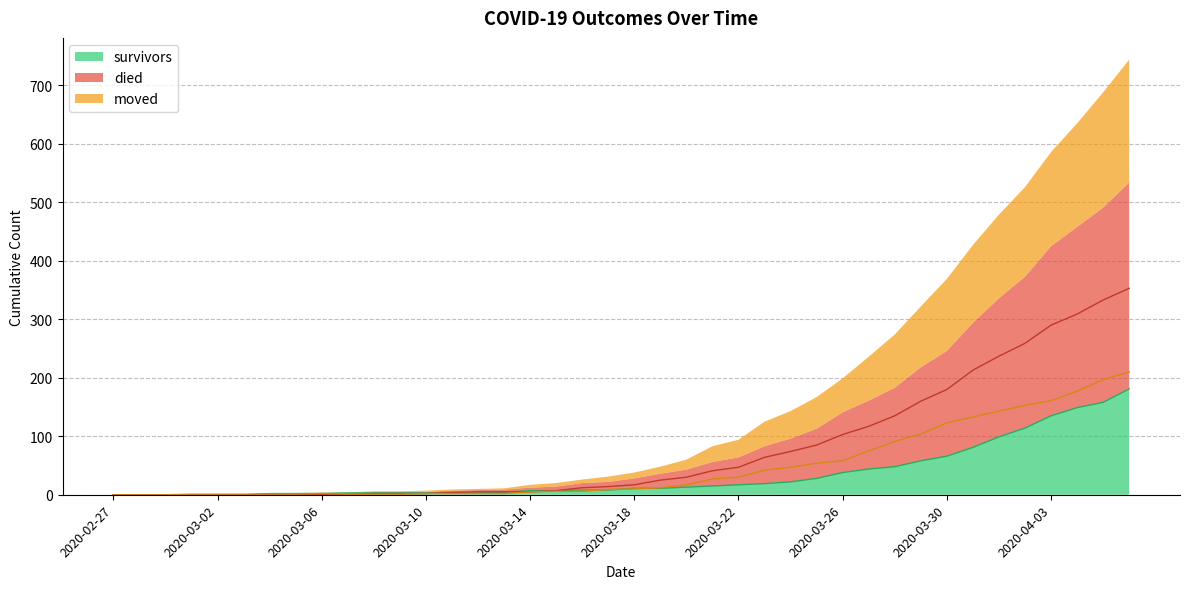

Between which two adjacent categories do died and moved first intersect?

2020-03-07 and 2020-03-08